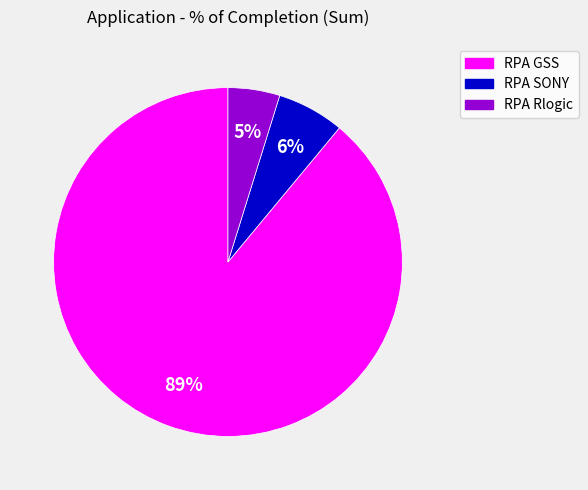

True or false: RPA Rlogic accounts for 13% of the total.

False